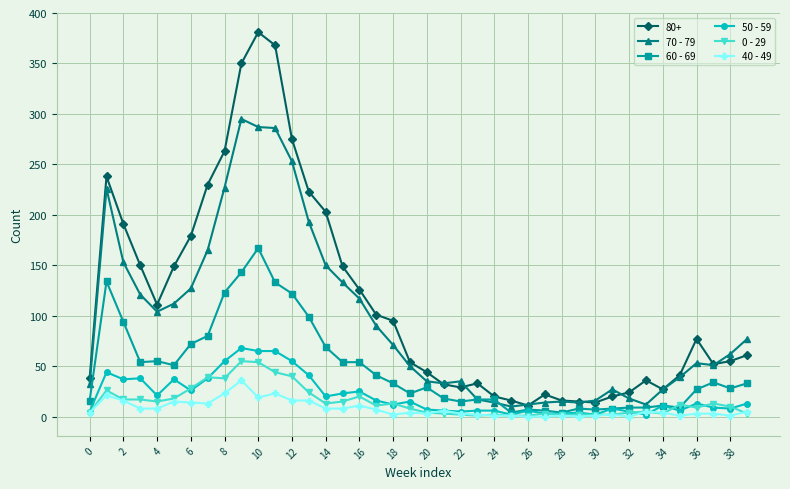

What is the minimum value for 60 - 69?

4